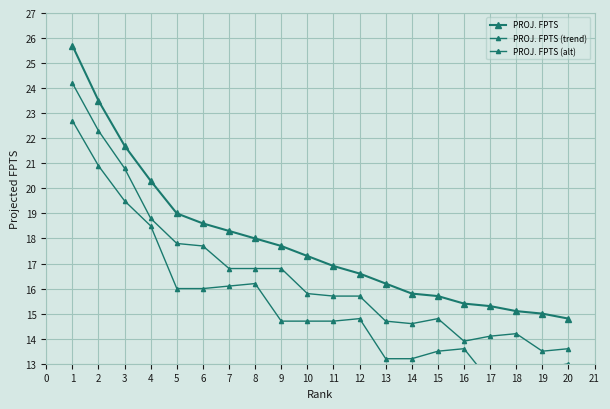

How many lines are shown in the chart?

3